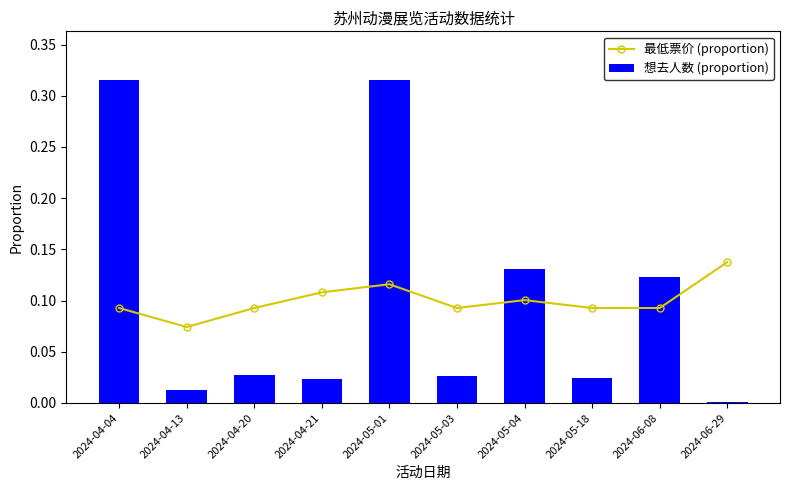

The 想去人数 (proportion) series shows 0.3 at 2024-05-01. True or false?

True